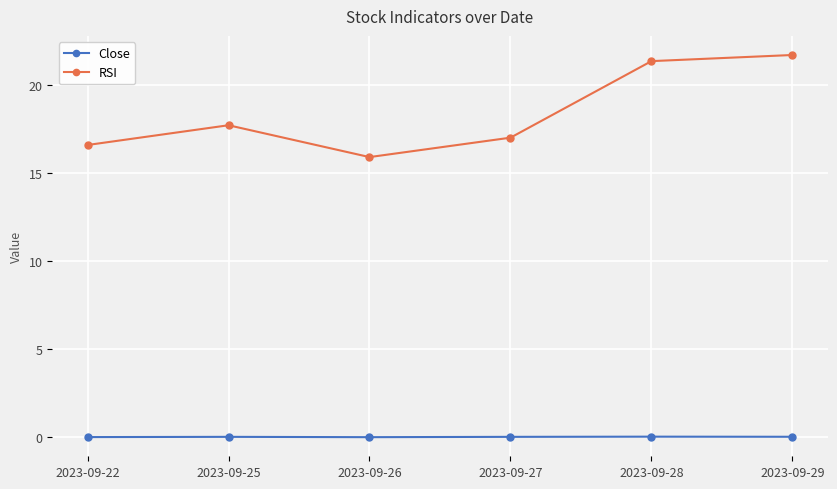

What is the maximum value shown in the chart?

21.7